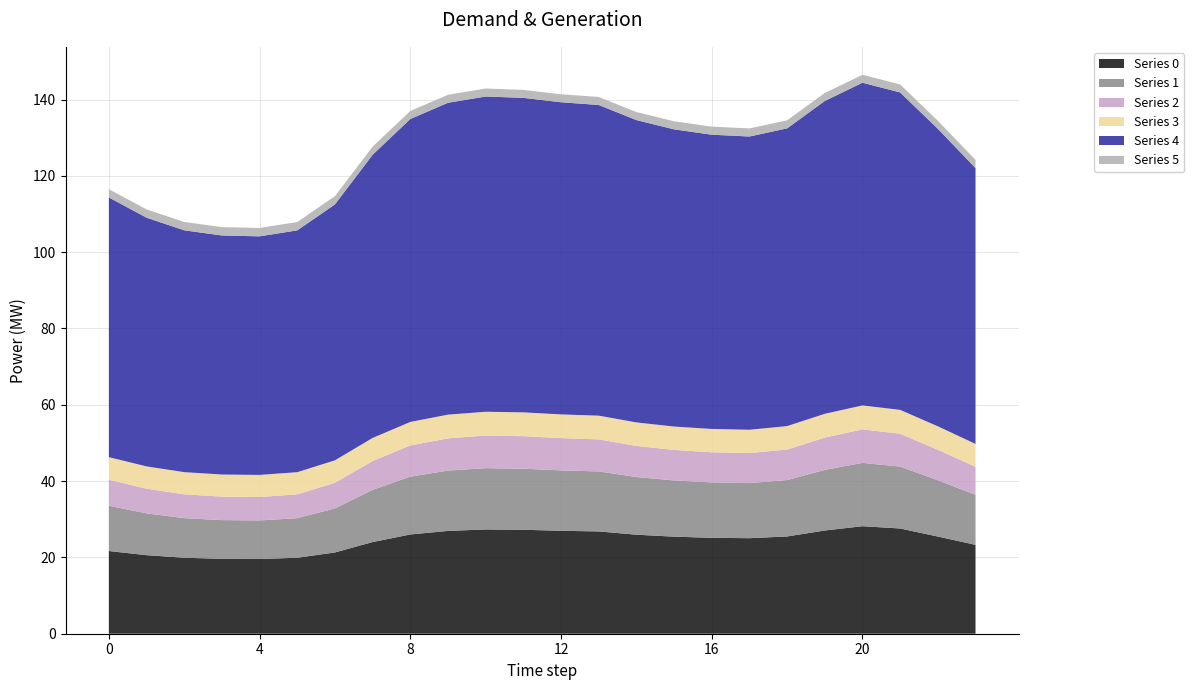

Reading left to right, transcribe all the data shown in this chart.

Series 0: 0=21.7	1=20.6	2=19.9	3=19.6	4=19.6	5=19.9	6=21.3	7=24.0	8=26.0	9=26.9	10=27.3	11=27.2	12=27.0	13=26.8	14=26.0	15=25.4	16=25.1	17=25.0	18=25.5	19=27.1	20=28.2	21=27.6	22=25.5	23=23.3
Series 1: 0=11.9	1=11.0	2=10.4	3=10.1	4=10.1	5=10.4	6=11.6	7=13.7	8=15.2	9=15.8	10=16.1	11=16.0	12=15.8	13=15.7	14=15.1	15=14.7	16=14.5	17=14.4	18=14.8	19=15.9	20=16.6	21=16.2	22=14.8	23=13.1
Series 2: 0=6.8	1=6.5	2=6.2	3=6.2	4=6.1	5=6.2	6=6.7	7=7.6	8=8.2	9=8.4	10=8.5	11=8.5	12=8.4	13=8.4	14=8.2	15=8.0	16=7.9	17=7.9	18=8.0	19=8.5	20=8.8	21=8.6	22=8.0	23=7.3
Series 3: 0=5.9	1=5.8	2=5.8	3=5.8	4=5.8	5=5.8	6=5.9	7=6.0	8=6.2	9=6.2	10=6.2	11=6.2	12=6.2	13=6.2	14=6.2	15=6.1	16=6.1	17=6.1	18=6.1	19=6.2	20=6.3	21=6.3	22=6.1	23=6.0
Series 4: 0=68.1	1=65.2	2=63.4	3=62.6	4=62.5	5=63.4	6=67.1	7=74.2	8=79.4	9=81.7	10=82.6	11=82.4	12=81.8	13=81.4	14=79.2	15=77.9	16=77.1	17=76.9	18=78.0	19=82.0	20=84.6	21=83.2	22=78.0	23=72.3
Series 5: 0=2.2	1=2.2	2=2.2	3=2.2	4=2.2	5=2.2	6=2.2	7=2.1	8=2.1	9=2.1	10=2.1	11=2.1	12=2.1	13=2.1	14=2.1	15=2.1	16=2.1	17=2.1	18=2.1	19=2.1	20=2.1	21=2.1	22=2.1	23=2.1